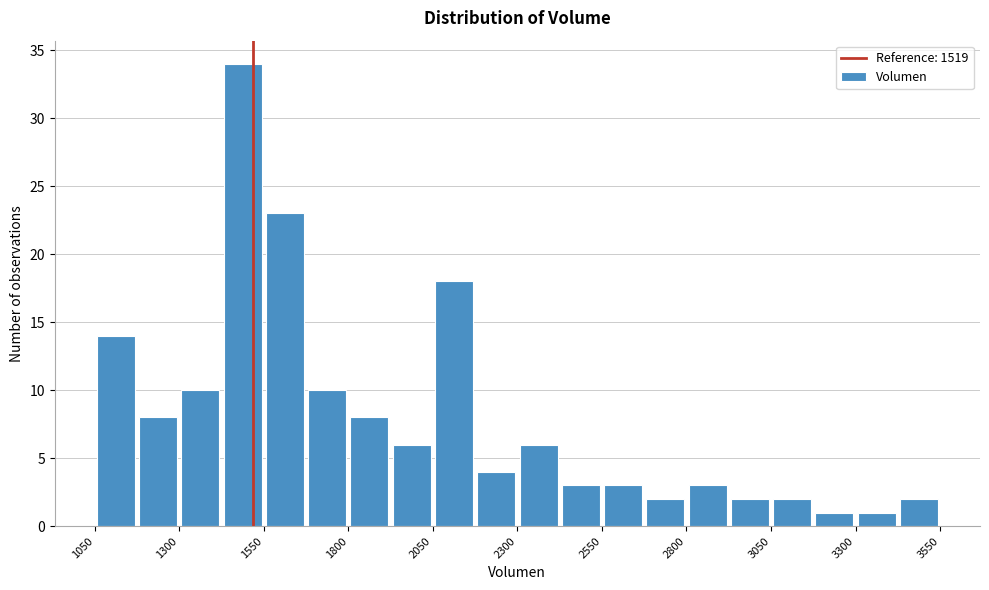

Read against the x-axis, roughly where is the centre of the tallest bar?

1500